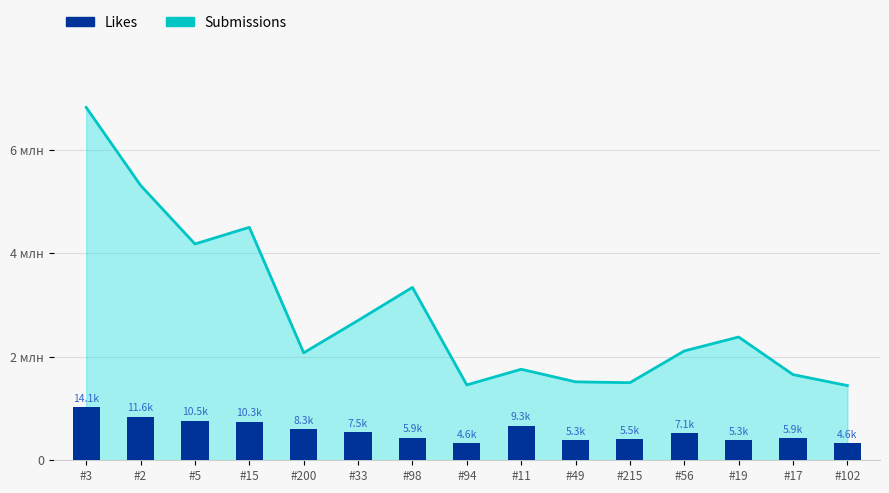

List the labels in order of value, smallest first.

#102, #94, #19, #49, #215, #17, #98, #56, #33, #200, #11, #15, #5, #2, #3